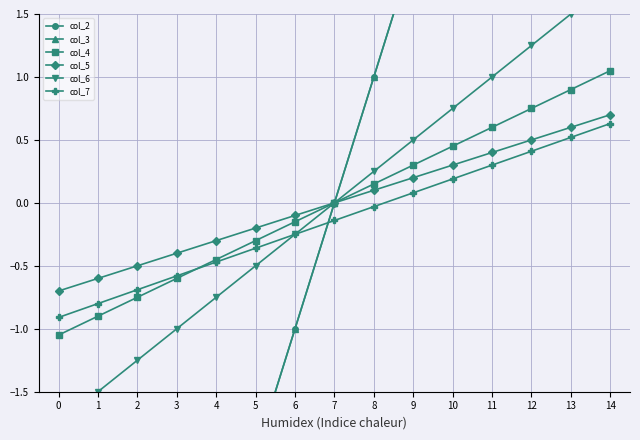

At how many categories does at least one series exceed 0?

7